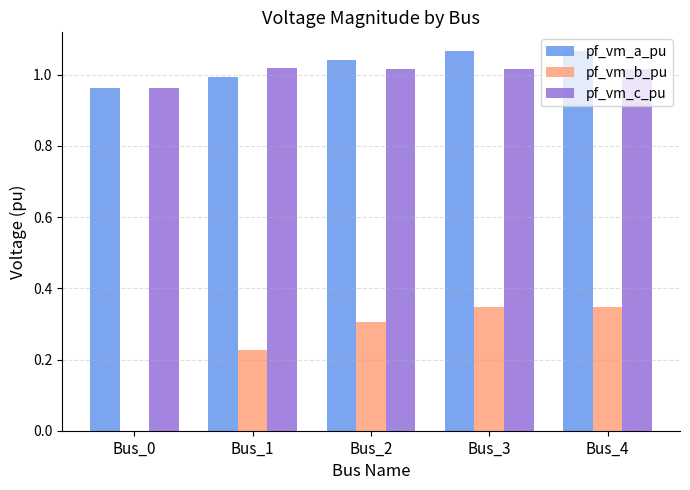

What is the sum of all pf_vm_a_pu values?

5.1